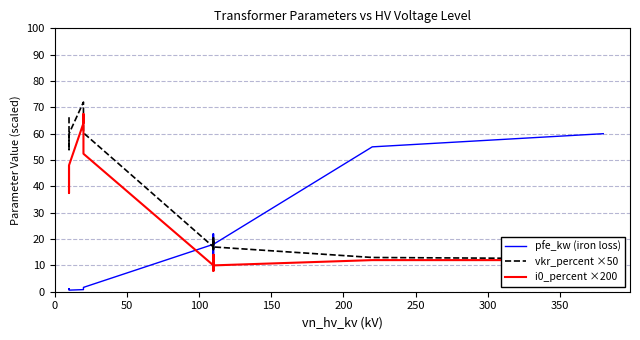

Reading left to right, extract all data points from this chart.

pfe_kw (iron loss): 0.9	1.2	0.6	0.8	1.4	1.6	18.0	22.0	14.0	22.0	14.0	18.0	55.0	60.0
vkr_percent ×50: 66.2	54.0	60.0	72.0	71.2	60.3	17.0	16.0	20.5	16.0	20.5	17.0	13.0	12.5
i0_percent ×200: 47.5	37.5	48.0	64.0	67.5	52.4	10.0	8.0	14.0	8.0	14.0	10.0	12.0	12.0